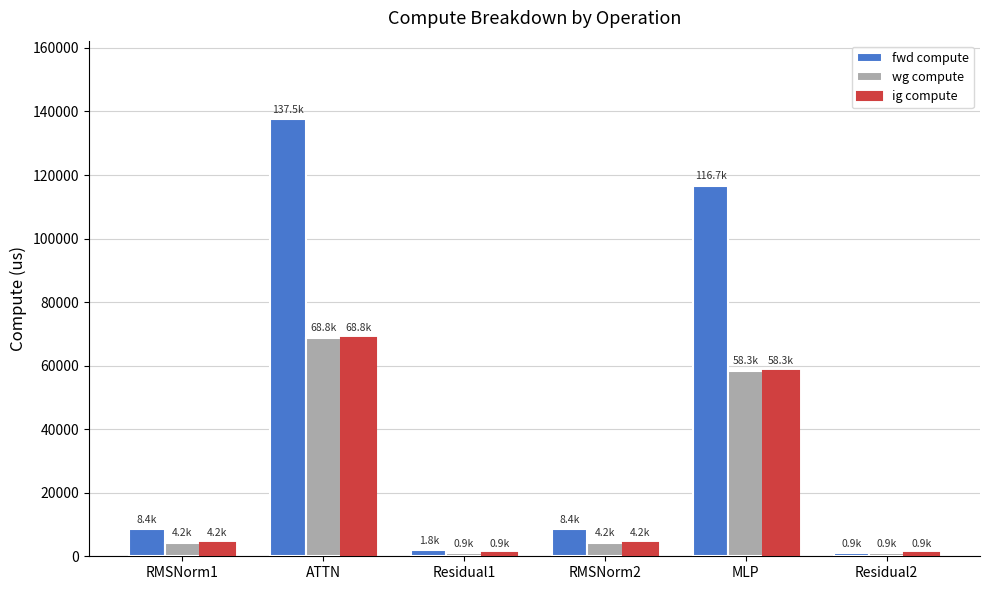

What is the average value of the wg compute series?

22894.6